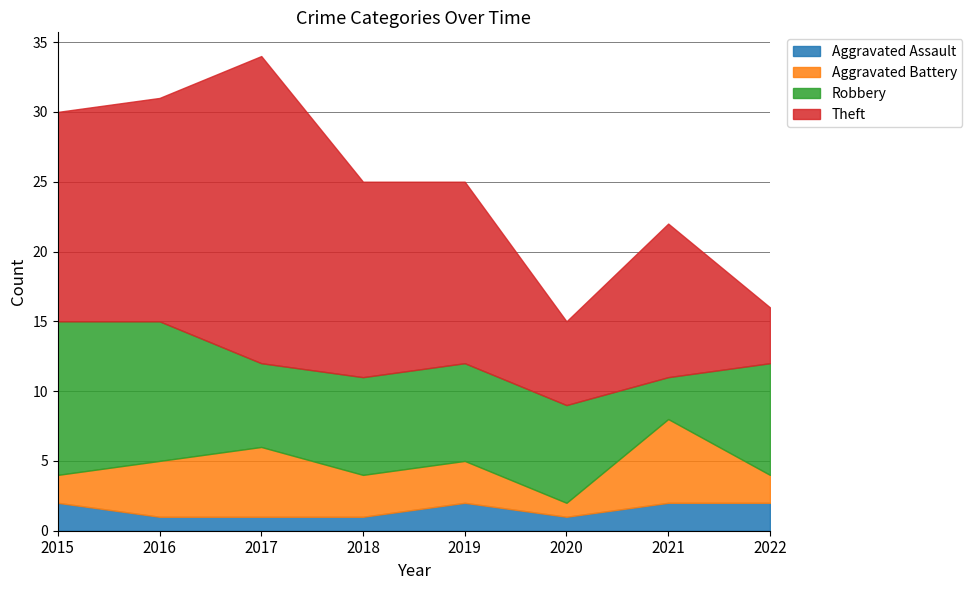

Which category has the lowest value in the Theft series?

2022